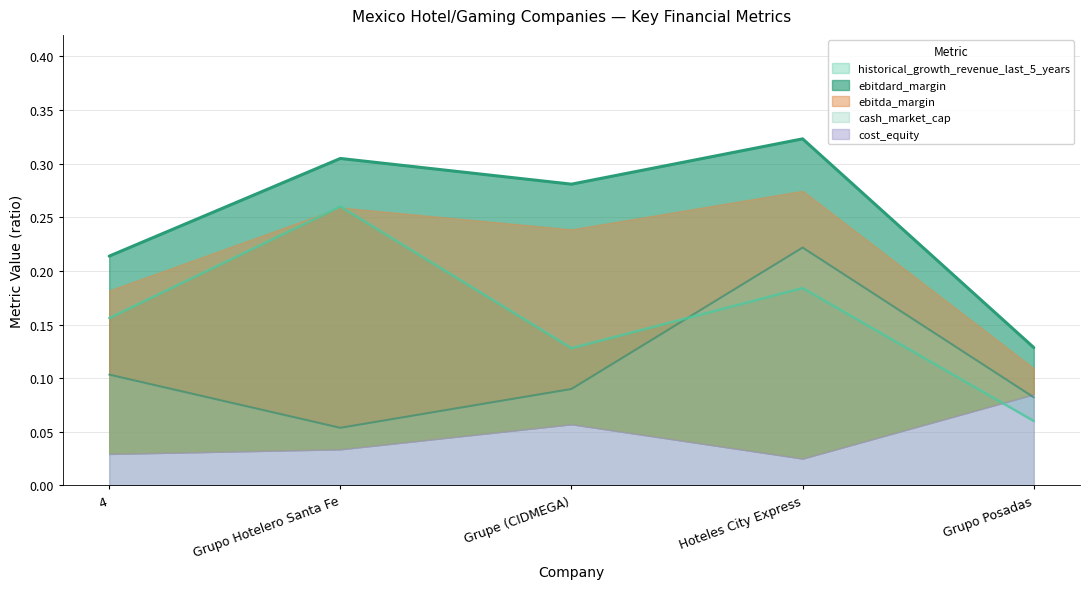

True or false: cash_market_cap and ebitdard_margin intersect in this chart.

False